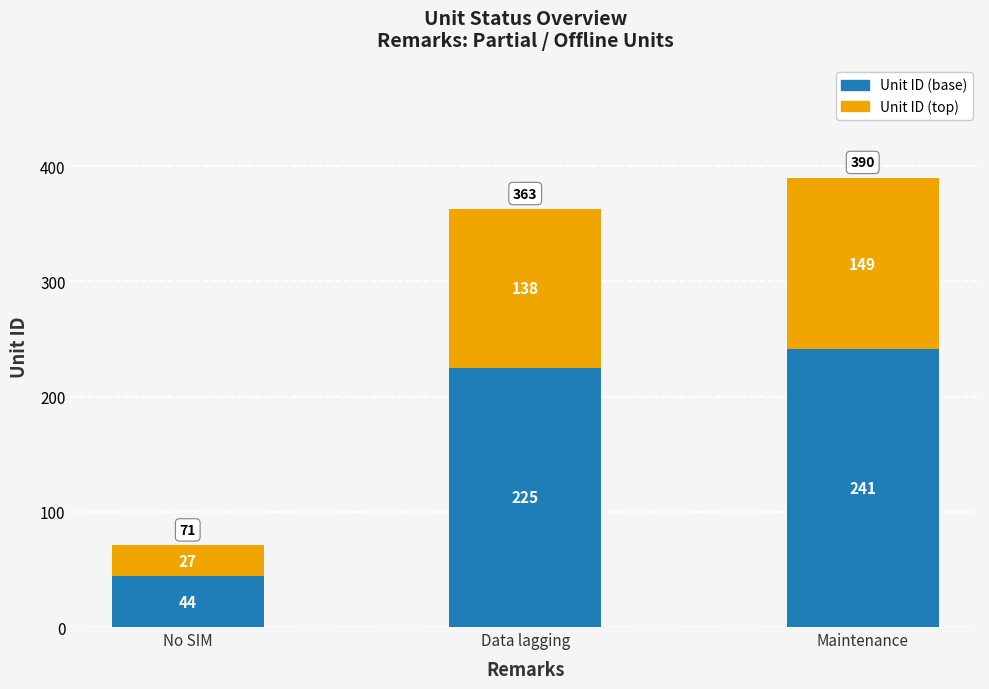

What is the approximate value of Unit ID (base) at No SIM?

44